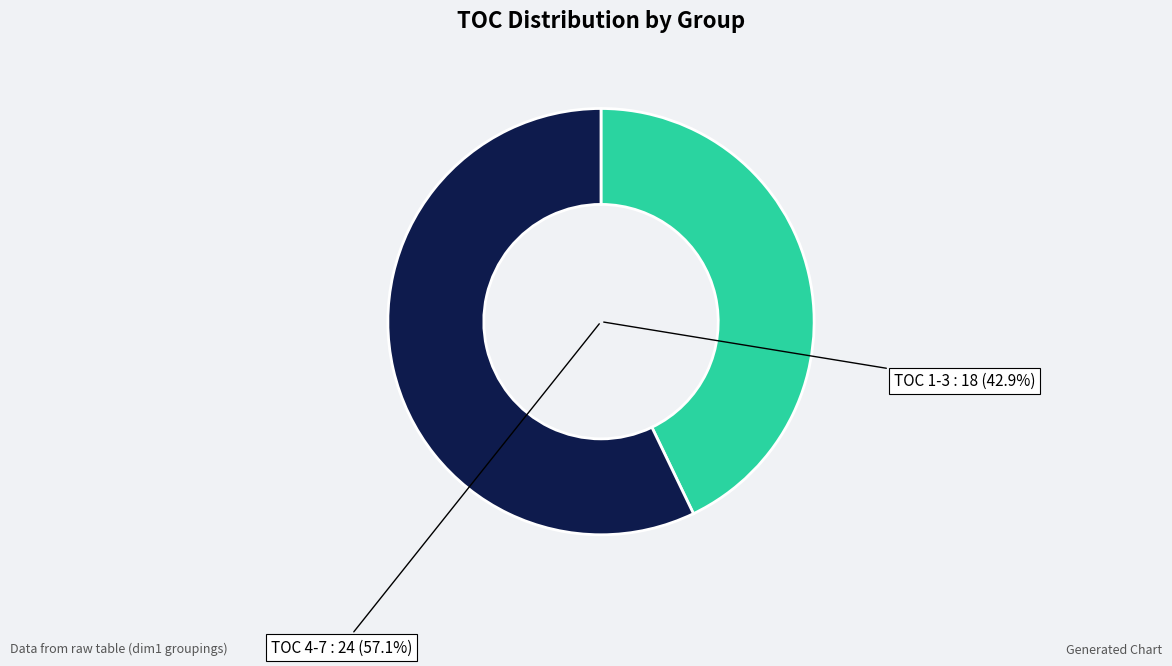

Is 6 the majority of the pie?

No